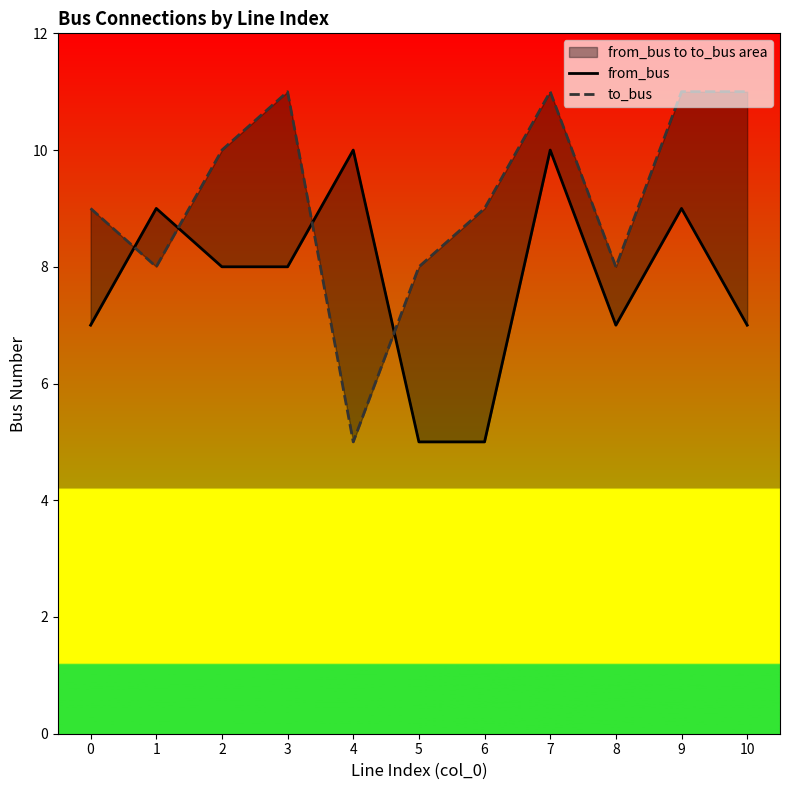

How many times do from_bus and to_bus cross each other?

4